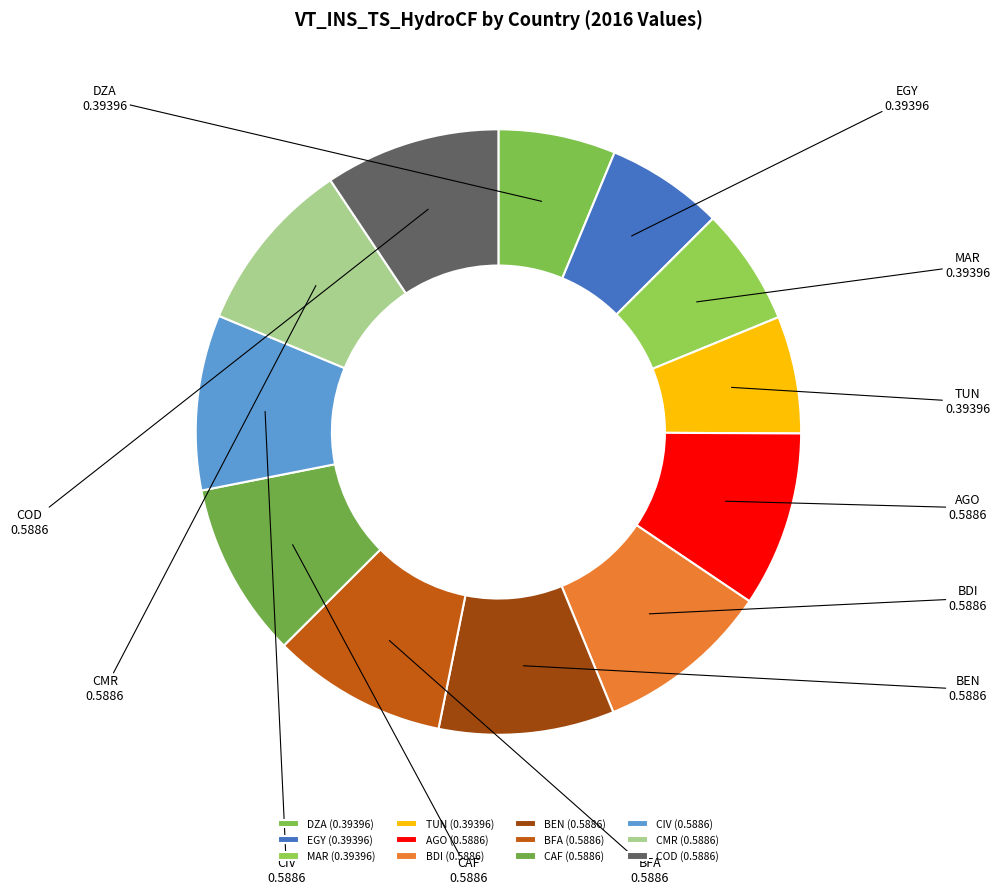

Is the sum of DZA and CMR greater than half?

No